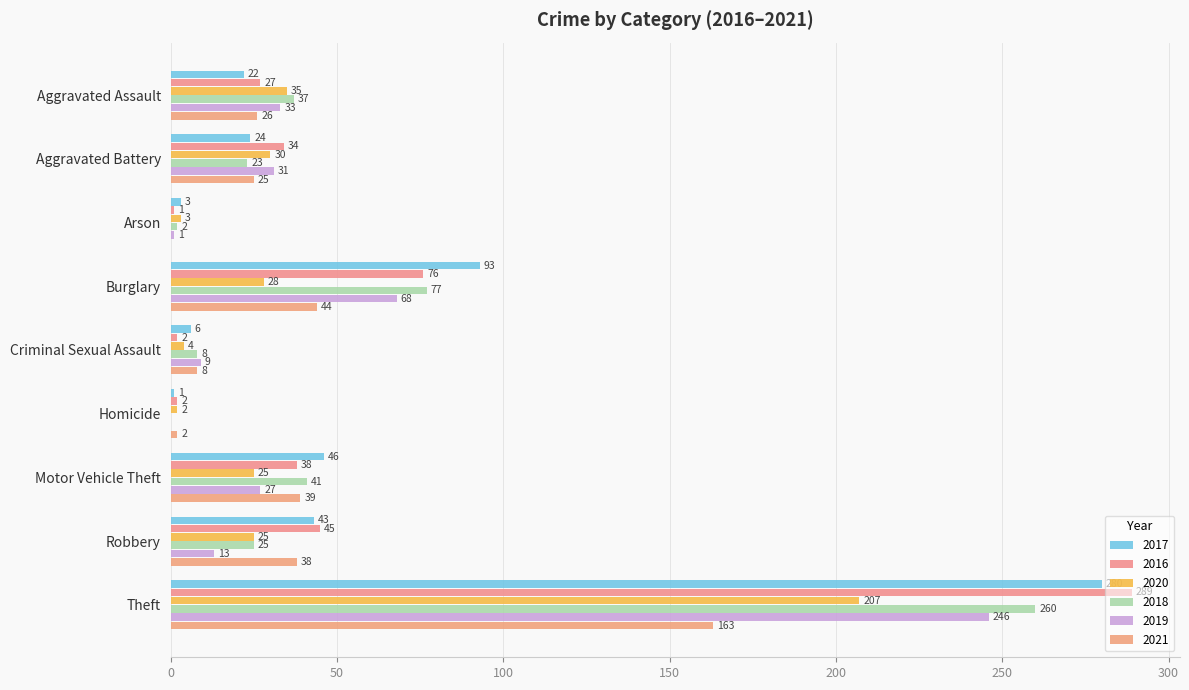

What are all the series names shown in the legend?

2017, 2016, 2020, 2018, 2019, 2021